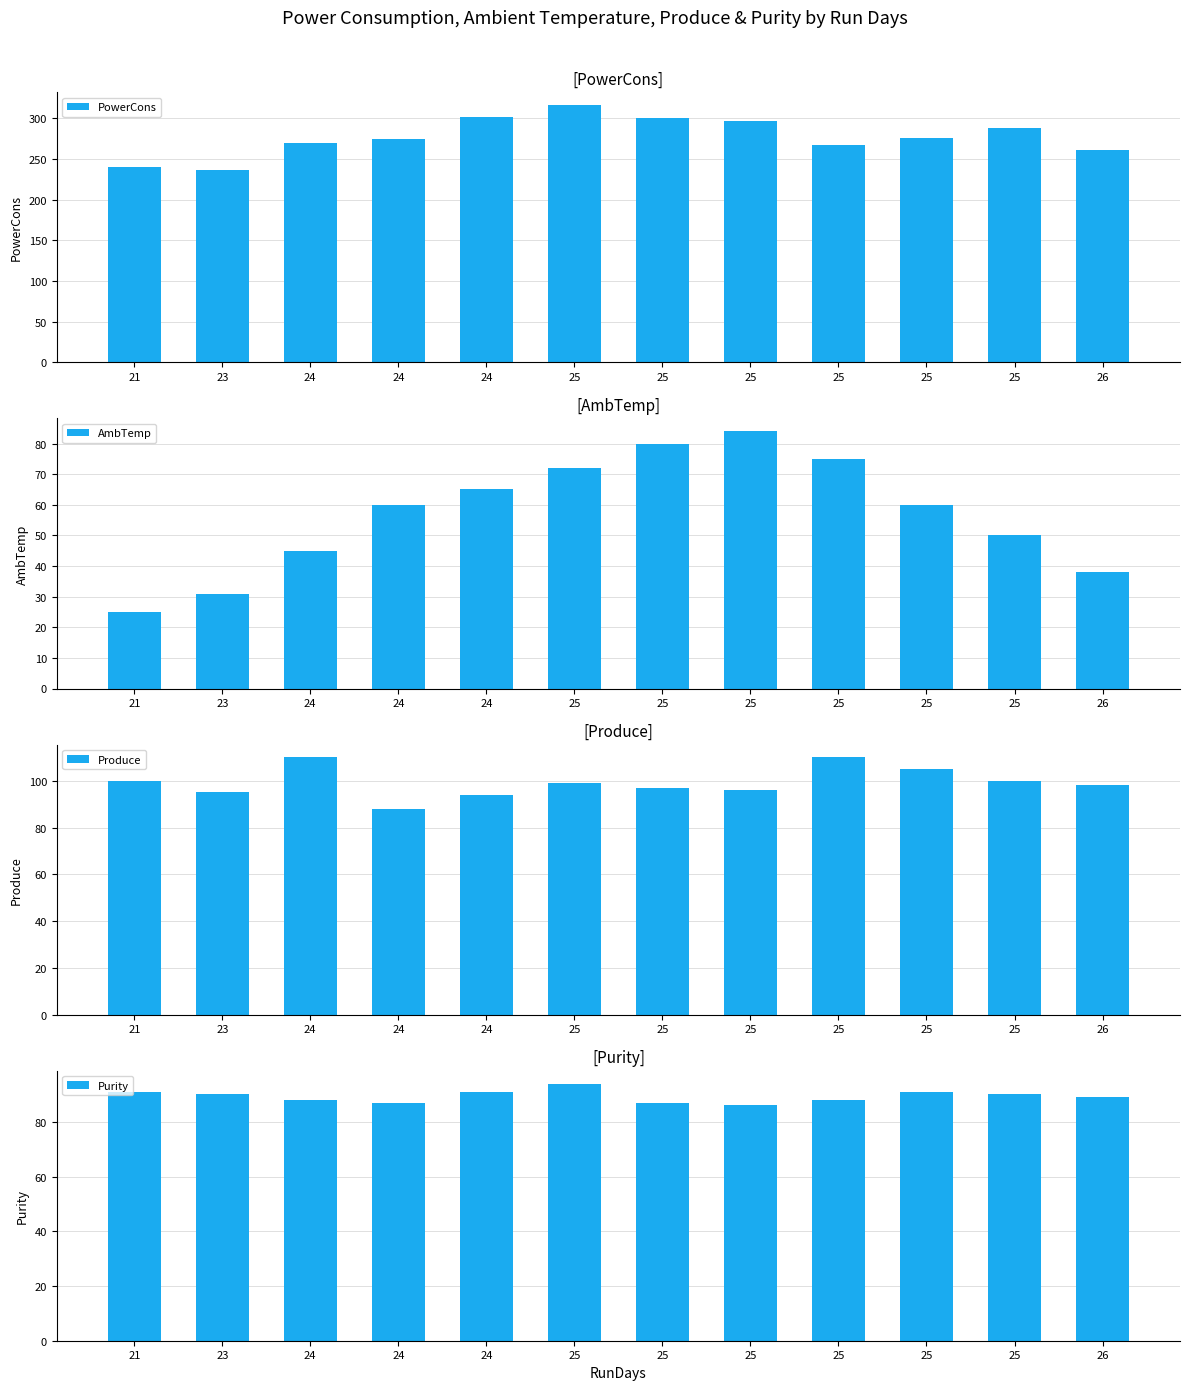

How many bars are there in each group?

4